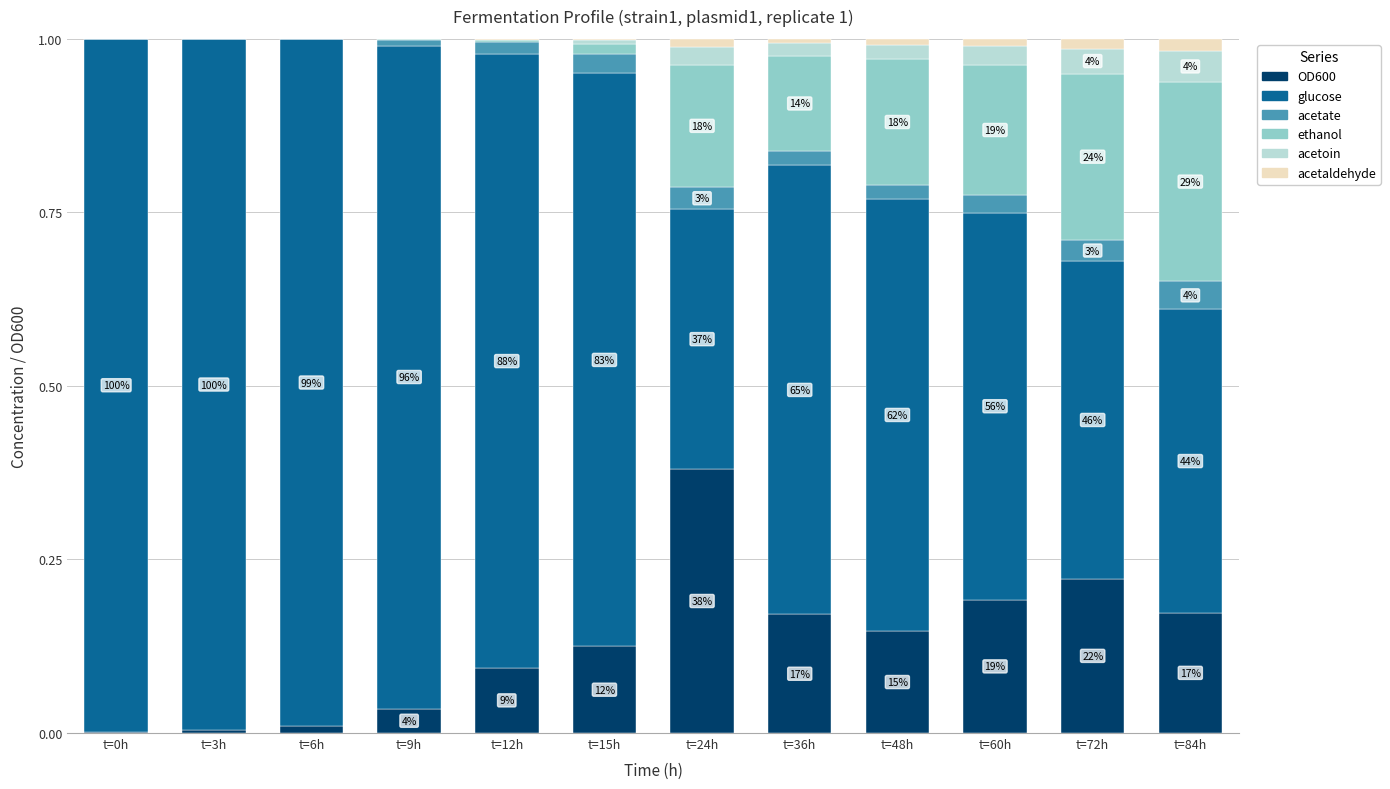

How many distinct data groups are displayed?

6